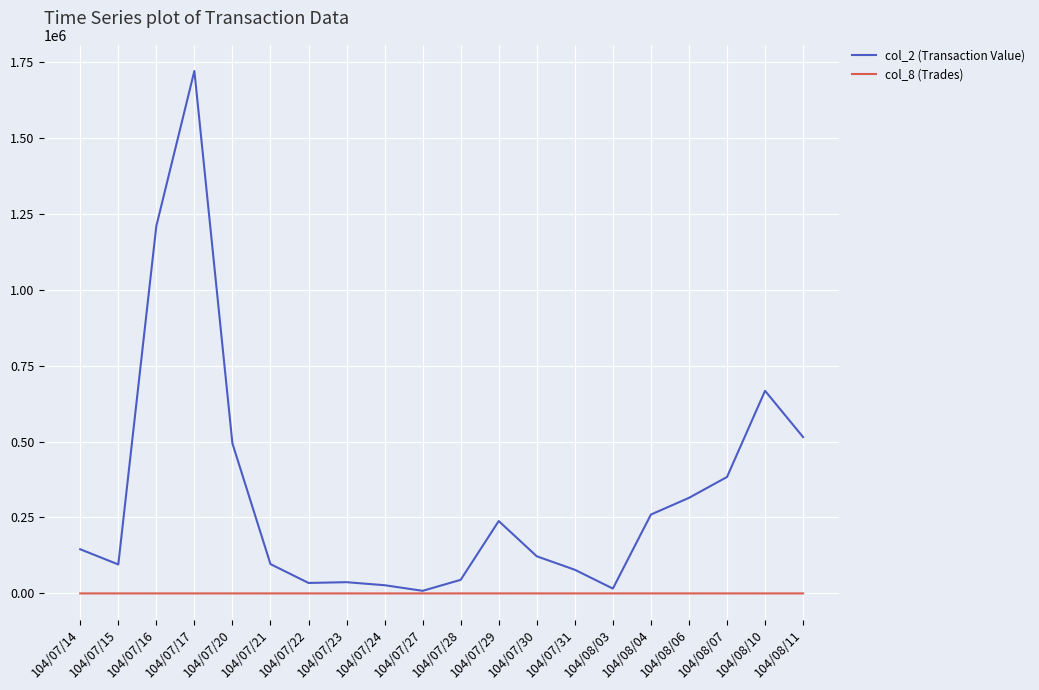

Which series has the widest spread of values?

col_2 (Transaction Value)